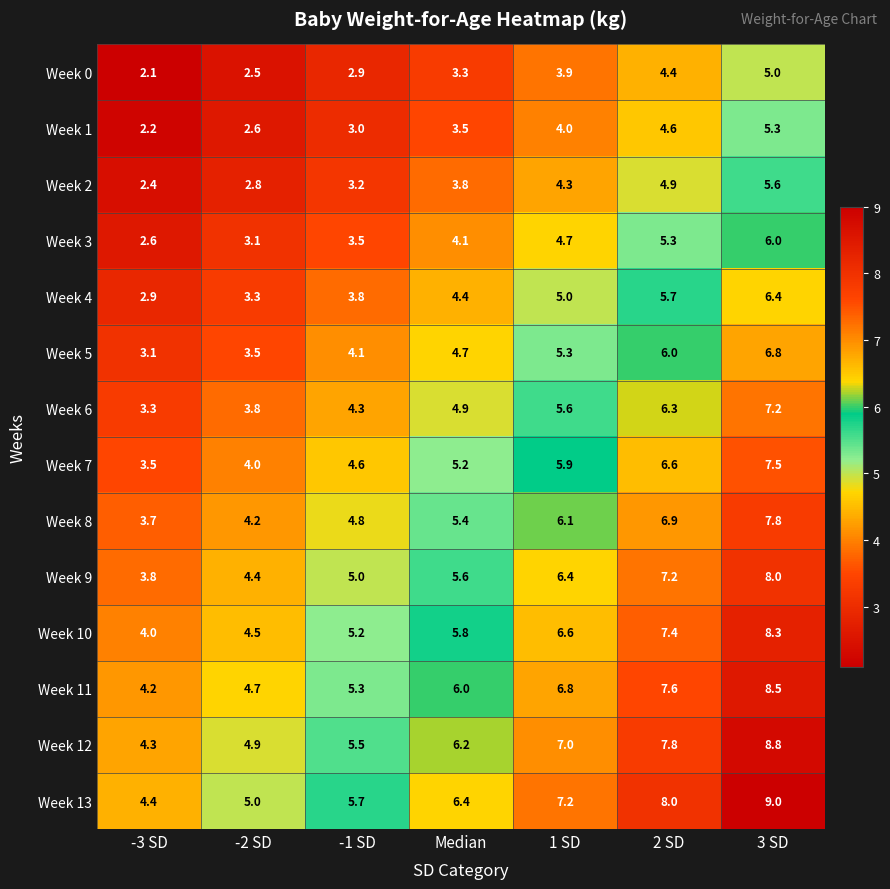

Which label corresponds to the largest value in the chart?

3 SD